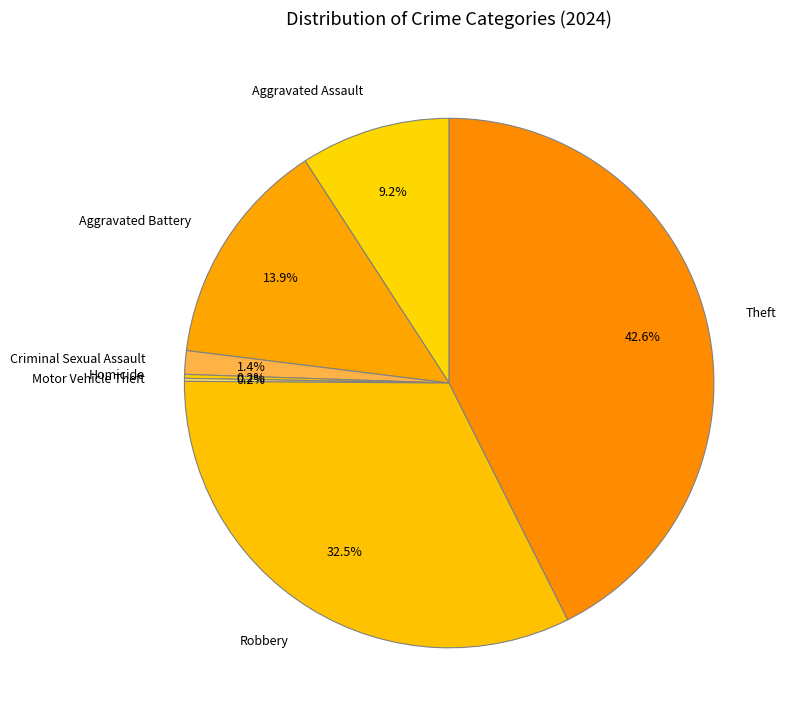

Is there any slice that represents more than half of the pie?

No